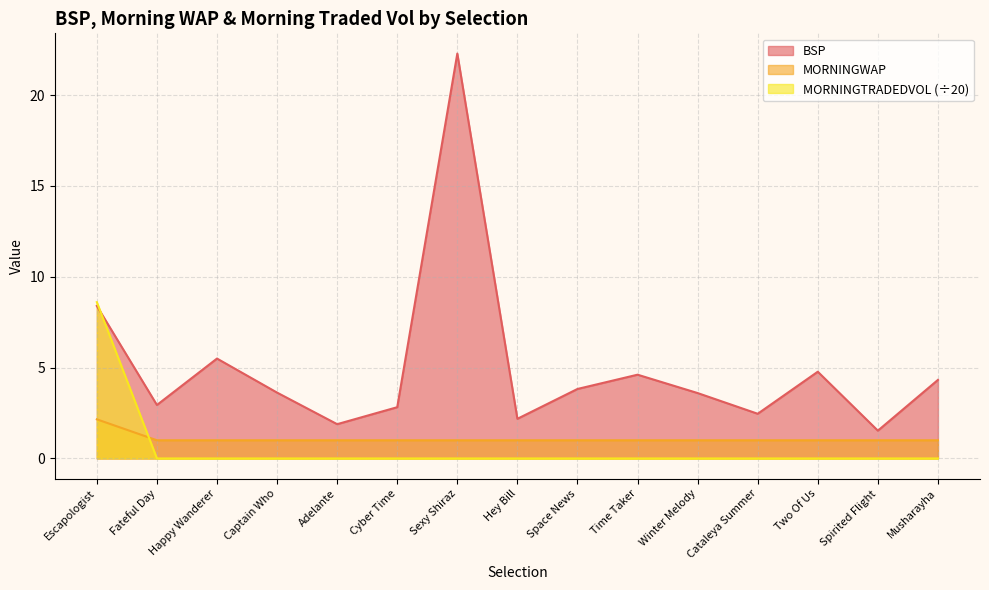

Does the chart have visible grid lines?

Yes